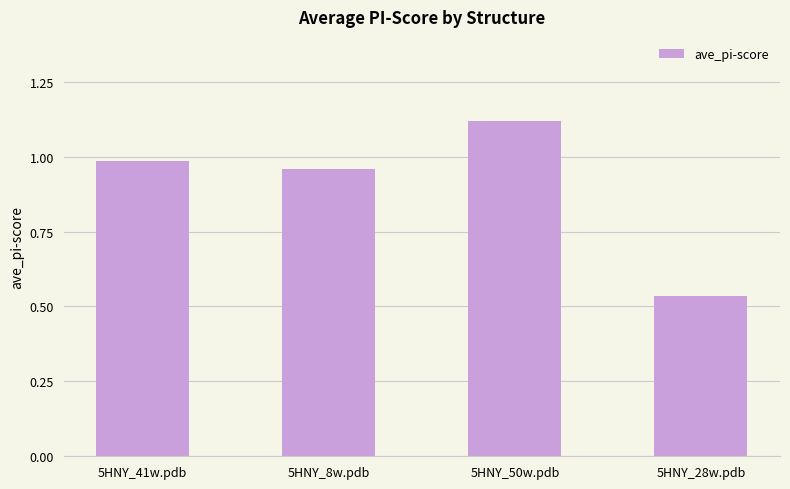

What is the label of the 4th bar from the right?

5HNY_41w.pdb